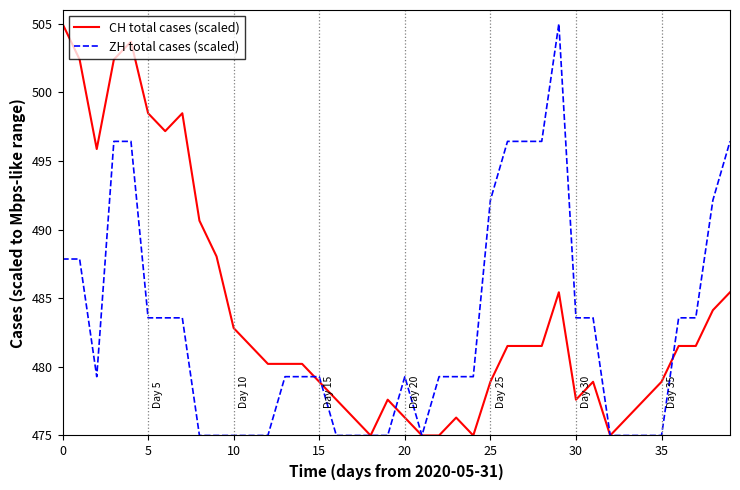

What is the greatest value displayed?

505.0